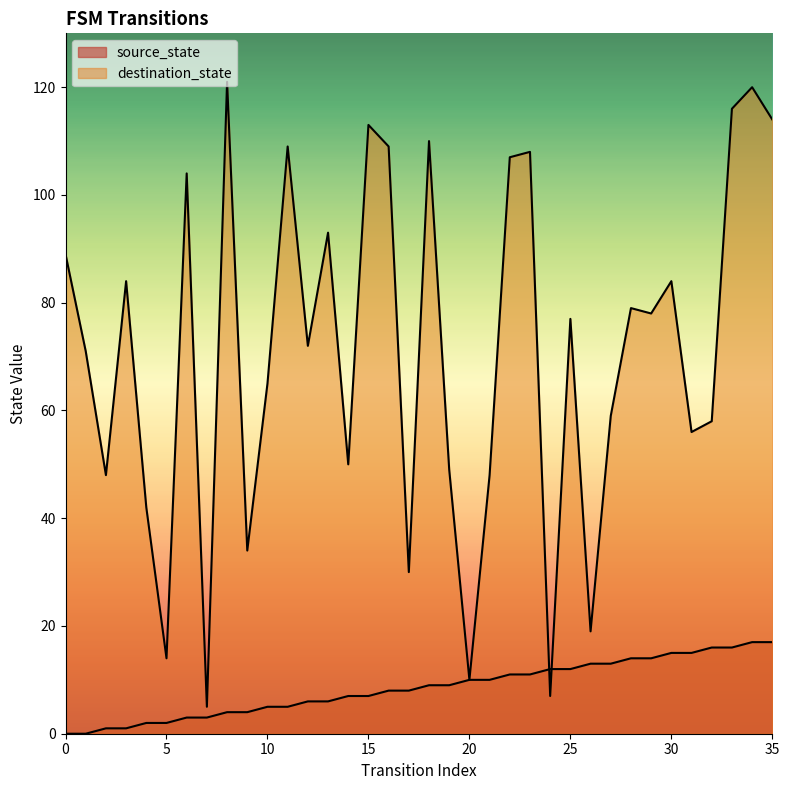

After their last crossing, which series has the higher values: source_state or destination_state?

destination_state